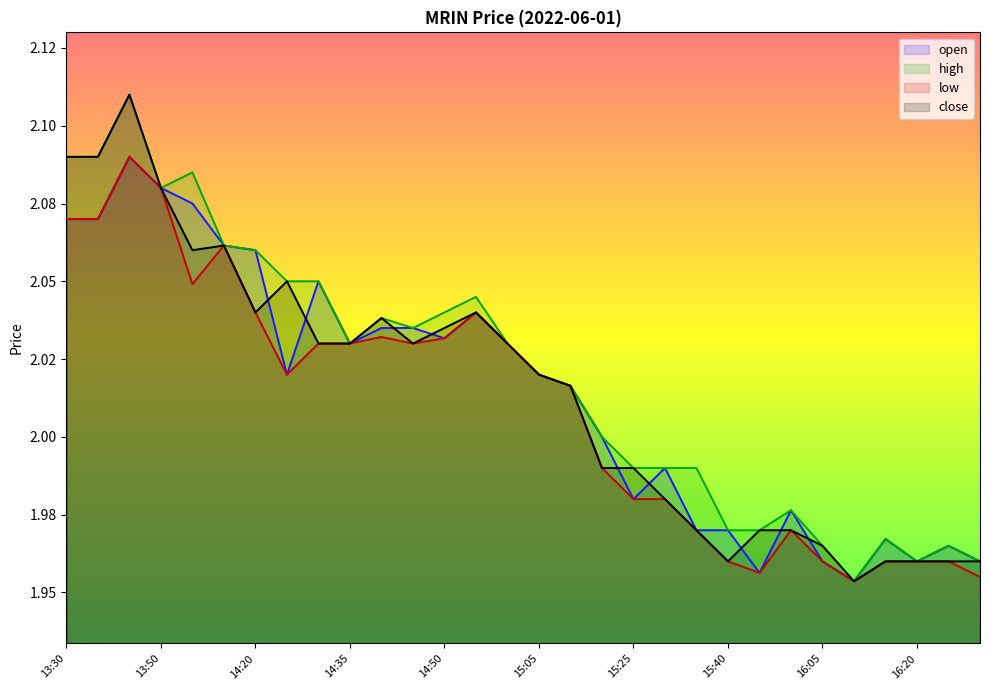

What is the minimum value shown in the chart?

2.0